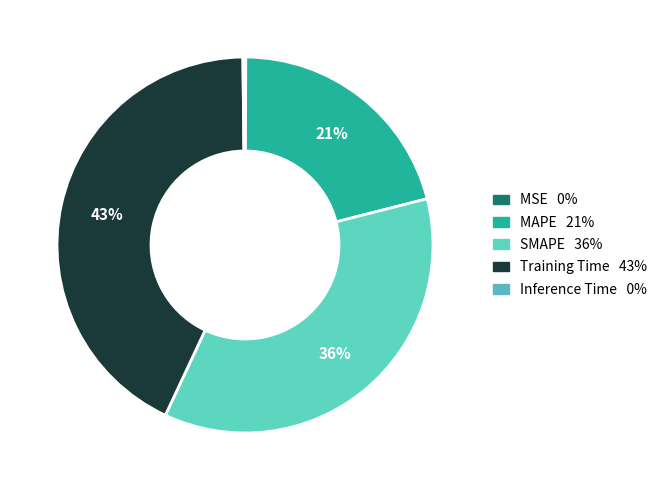

Between MSE and Training Time, which is larger?

Training Time